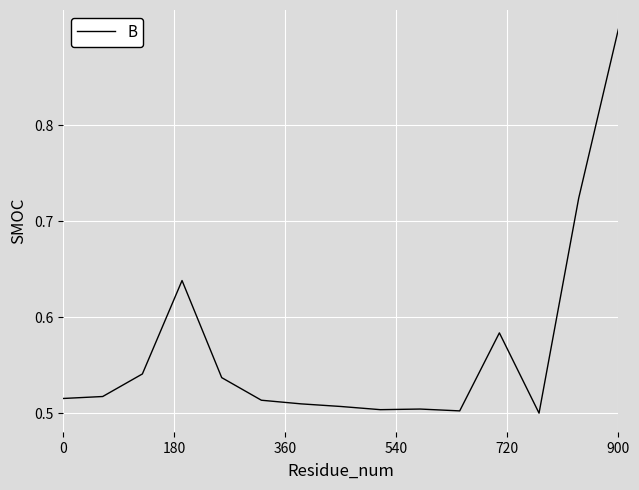

What is the greatest value displayed?

0.9